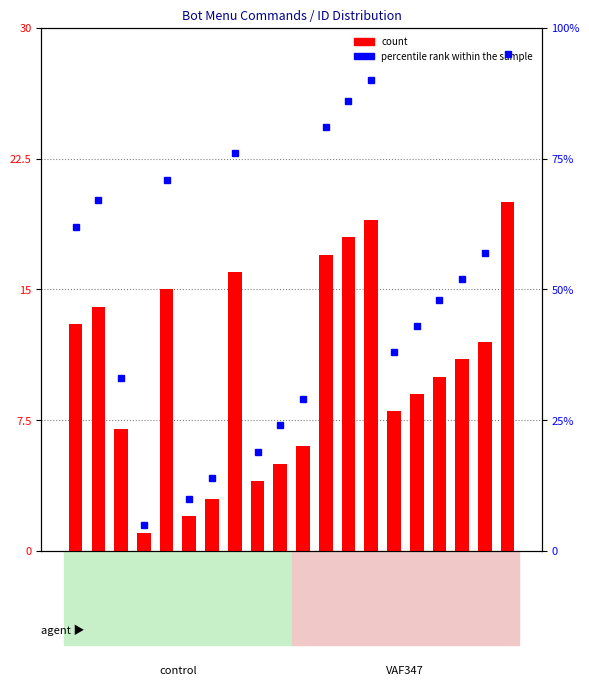

What is the difference between the count values at 10 and 17?

7